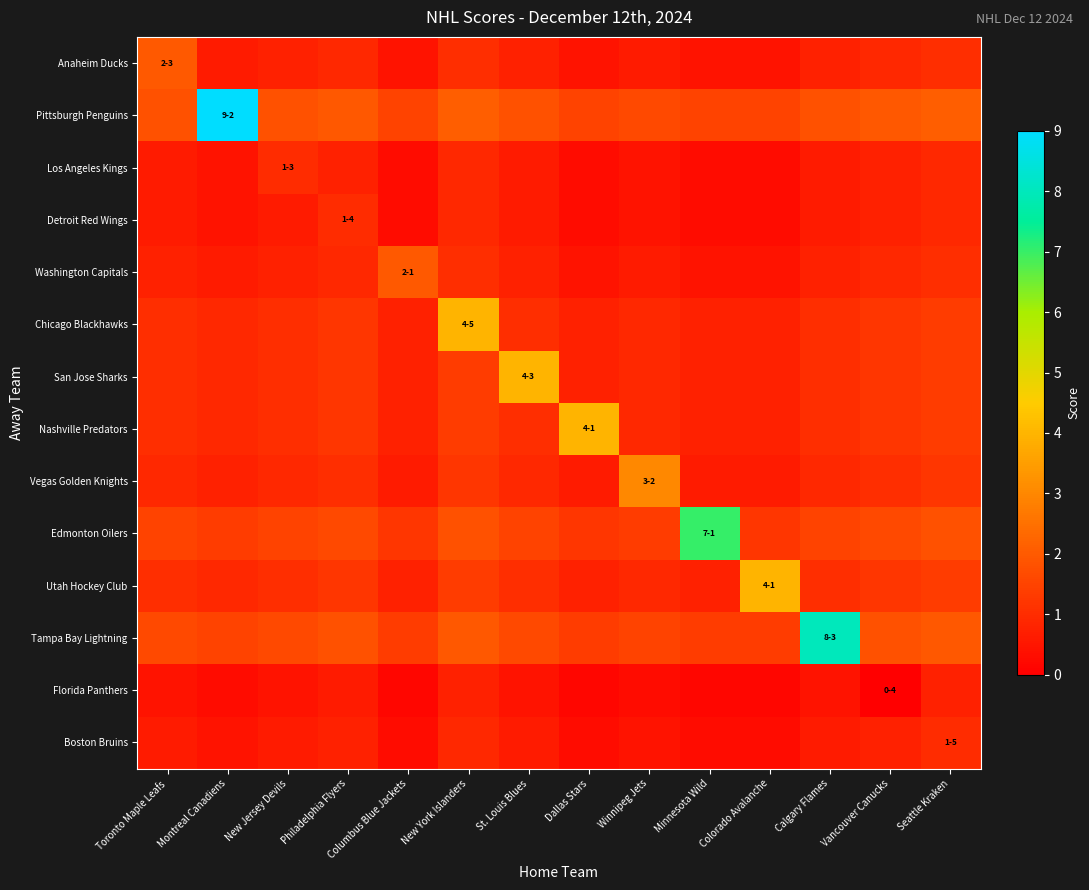

Reading left to right, transcribe all the data shown in this chart.

Anaheim Ducks: Toronto Maple Leafs=2.0	Montreal Canadiens=0.6	New Jersey Devils=0.8	Philadelphia Flyers=0.9	Columbus Blue Jackets=0.4	New York Islanders=1.1	St. Louis Blues=0.8	Dallas Stars=0.4	Winnipeg Jets=0.6	Minnesota Wild=0.4	Colorado Avalanche=0.4	Calgary Flames=0.8	Vancouver Canucks=0.9	Seattle Kraken=1.1
Pittsburgh Penguins: Toronto Maple Leafs=1.8	Montreal Canadiens=9.0	New Jersey Devils=1.8	Philadelphia Flyers=1.9	Columbus Blue Jackets=1.5	New York Islanders=2.1	St. Louis Blues=1.8	Dallas Stars=1.5	Winnipeg Jets=1.6	Minnesota Wild=1.5	Colorado Avalanche=1.5	Calgary Flames=1.8	Vancouver Canucks=1.9	Seattle Kraken=2.1
Los Angeles Kings: Toronto Maple Leafs=0.6	Montreal Canadiens=0.4	New Jersey Devils=1.0	Philadelphia Flyers=0.8	Columbus Blue Jackets=0.3	New York Islanders=0.9	St. Louis Blues=0.6	Dallas Stars=0.3	Winnipeg Jets=0.4	Minnesota Wild=0.3	Colorado Avalanche=0.3	Calgary Flames=0.6	Vancouver Canucks=0.8	Seattle Kraken=0.9
Detroit Red Wings: Toronto Maple Leafs=0.6	Montreal Canadiens=0.4	New Jersey Devils=0.6	Philadelphia Flyers=1.0	Columbus Blue Jackets=0.3	New York Islanders=0.9	St. Louis Blues=0.6	Dallas Stars=0.3	Winnipeg Jets=0.4	Minnesota Wild=0.3	Colorado Avalanche=0.3	Calgary Flames=0.6	Vancouver Canucks=0.8	Seattle Kraken=0.9
Washington Capitals: Toronto Maple Leafs=0.8	Montreal Canadiens=0.6	New Jersey Devils=0.8	Philadelphia Flyers=0.9	Columbus Blue Jackets=2.0	New York Islanders=1.1	St. Louis Blues=0.8	Dallas Stars=0.4	Winnipeg Jets=0.6	Minnesota Wild=0.4	Colorado Avalanche=0.4	Calgary Flames=0.8	Vancouver Canucks=0.9	Seattle Kraken=1.1
Chicago Blackhawks: Toronto Maple Leafs=1.1	Montreal Canadiens=0.9	New Jersey Devils=1.1	Philadelphia Flyers=1.2	Columbus Blue Jackets=0.8	New York Islanders=4.0	St. Louis Blues=1.1	Dallas Stars=0.8	Winnipeg Jets=0.9	Minnesota Wild=0.8	Colorado Avalanche=0.8	Calgary Flames=1.1	Vancouver Canucks=1.2	Seattle Kraken=1.3
San Jose Sharks: Toronto Maple Leafs=1.1	Montreal Canadiens=0.9	New Jersey Devils=1.1	Philadelphia Flyers=1.2	Columbus Blue Jackets=0.8	New York Islanders=1.3	St. Louis Blues=4.0	Dallas Stars=0.8	Winnipeg Jets=0.9	Minnesota Wild=0.8	Colorado Avalanche=0.8	Calgary Flames=1.1	Vancouver Canucks=1.2	Seattle Kraken=1.3
Nashville Predators: Toronto Maple Leafs=1.1	Montreal Canadiens=0.9	New Jersey Devils=1.1	Philadelphia Flyers=1.2	Columbus Blue Jackets=0.8	New York Islanders=1.3	St. Louis Blues=1.1	Dallas Stars=4.0	Winnipeg Jets=0.9	Minnesota Wild=0.8	Colorado Avalanche=0.8	Calgary Flames=1.1	Vancouver Canucks=1.2	Seattle Kraken=1.3
Vegas Golden Knights: Toronto Maple Leafs=0.9	Montreal Canadiens=0.8	New Jersey Devils=0.9	Philadelphia Flyers=1.1	Columbus Blue Jackets=0.6	New York Islanders=1.2	St. Louis Blues=0.9	Dallas Stars=0.6	Winnipeg Jets=3.0	Minnesota Wild=0.6	Colorado Avalanche=0.6	Calgary Flames=0.9	Vancouver Canucks=1.1	Seattle Kraken=1.2
Edmonton Oilers: Toronto Maple Leafs=1.5	Montreal Canadiens=1.3	New Jersey Devils=1.5	Philadelphia Flyers=1.6	Columbus Blue Jackets=1.2	New York Islanders=1.8	St. Louis Blues=1.5	Dallas Stars=1.2	Winnipeg Jets=1.3	Minnesota Wild=7.0	Colorado Avalanche=1.2	Calgary Flames=1.5	Vancouver Canucks=1.6	Seattle Kraken=1.8
Utah Hockey Club: Toronto Maple Leafs=1.1	Montreal Canadiens=0.9	New Jersey Devils=1.1	Philadelphia Flyers=1.2	Columbus Blue Jackets=0.8	New York Islanders=1.3	St. Louis Blues=1.1	Dallas Stars=0.8	Winnipeg Jets=0.9	Minnesota Wild=0.8	Colorado Avalanche=4.0	Calgary Flames=1.1	Vancouver Canucks=1.2	Seattle Kraken=1.3
Tampa Bay Lightning: Toronto Maple Leafs=1.6	Montreal Canadiens=1.5	New Jersey Devils=1.6	Philadelphia Flyers=1.8	Columbus Blue Jackets=1.3	New York Islanders=1.9	St. Louis Blues=1.6	Dallas Stars=1.3	Winnipeg Jets=1.5	Minnesota Wild=1.3	Colorado Avalanche=1.3	Calgary Flames=8.0	Vancouver Canucks=1.8	Seattle Kraken=1.9
Florida Panthers: Toronto Maple Leafs=0.4	Montreal Canadiens=0.3	New Jersey Devils=0.4	Philadelphia Flyers=0.6	Columbus Blue Jackets=0.1	New York Islanders=0.8	St. Louis Blues=0.4	Dallas Stars=0.1	Winnipeg Jets=0.3	Minnesota Wild=0.1	Colorado Avalanche=0.1	Calgary Flames=0.4	Vancouver Canucks=0.0	Seattle Kraken=0.8
Boston Bruins: Toronto Maple Leafs=0.6	Montreal Canadiens=0.4	New Jersey Devils=0.6	Philadelphia Flyers=0.8	Columbus Blue Jackets=0.3	New York Islanders=0.9	St. Louis Blues=0.6	Dallas Stars=0.3	Winnipeg Jets=0.4	Minnesota Wild=0.3	Colorado Avalanche=0.3	Calgary Flames=0.6	Vancouver Canucks=0.8	Seattle Kraken=1.0